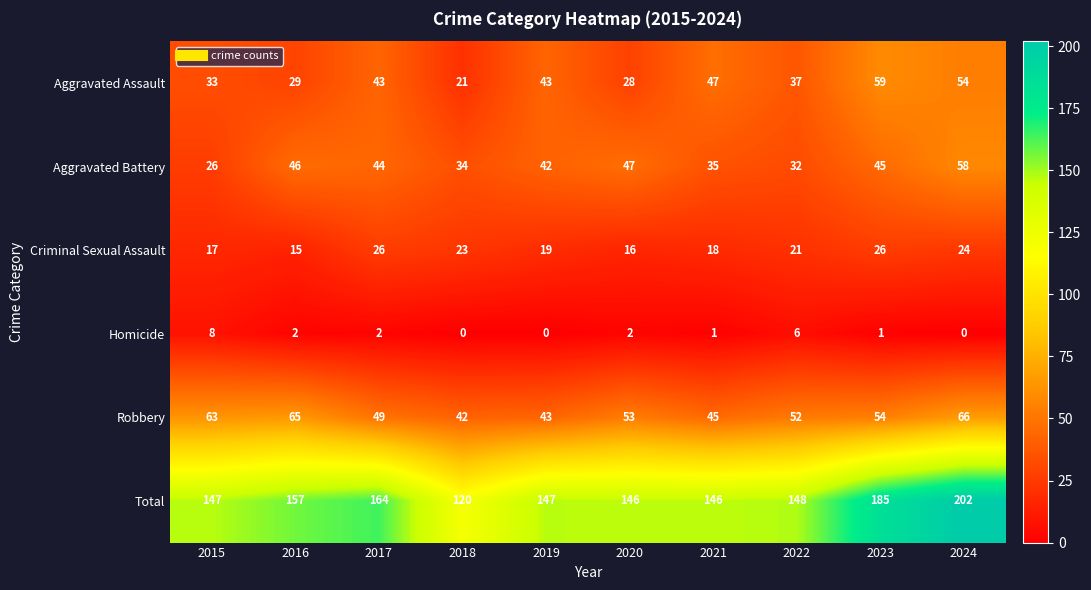

What is the spread (max minus min) of values at 2015?

139